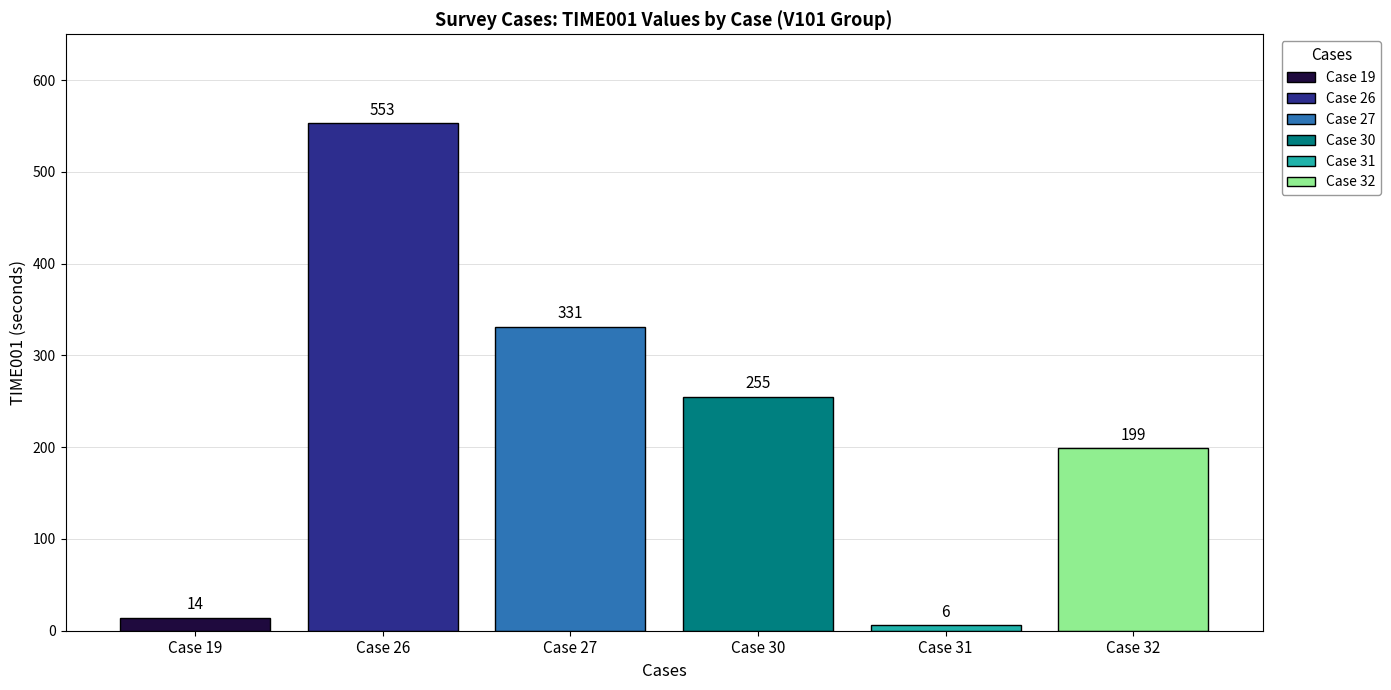

What is the greatest value displayed?

553